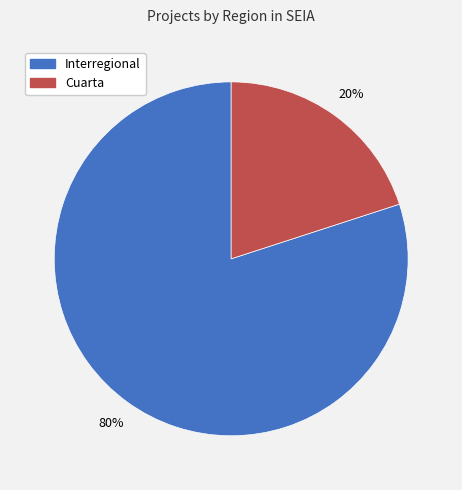

Does any single category account for the majority?

Yes